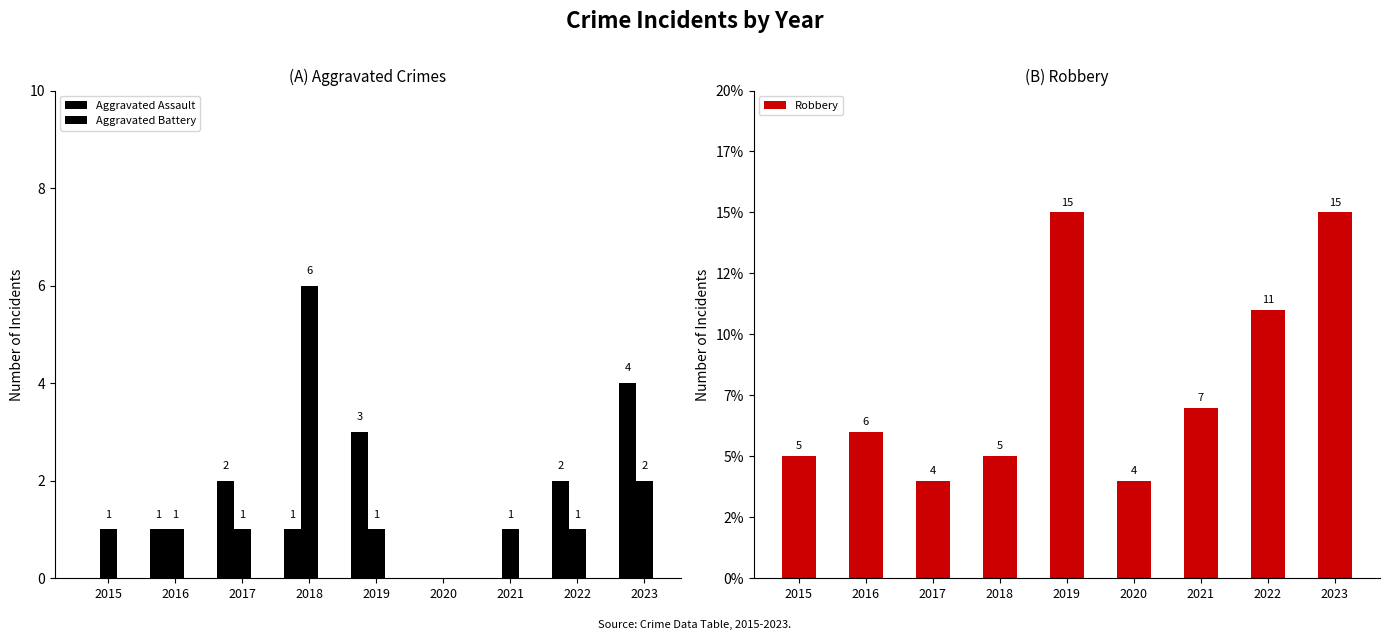

How many series are shown in this chart?

3